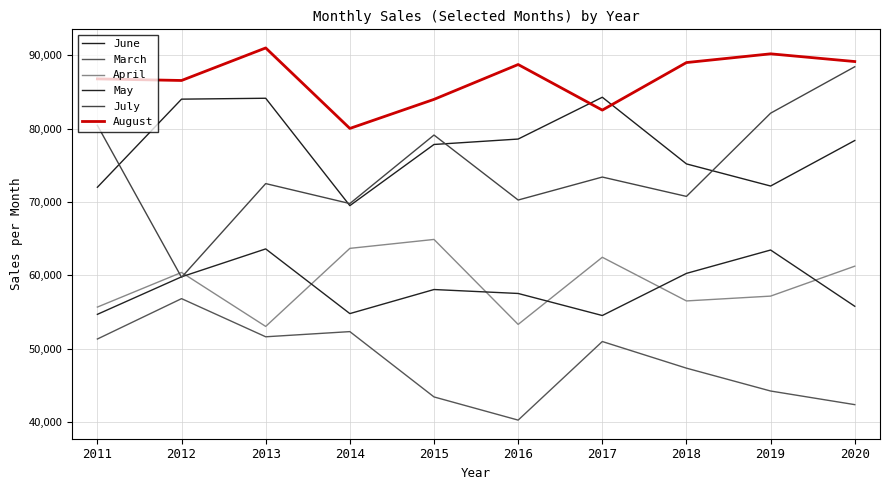

Where is June nearest to the value 76893?

2015